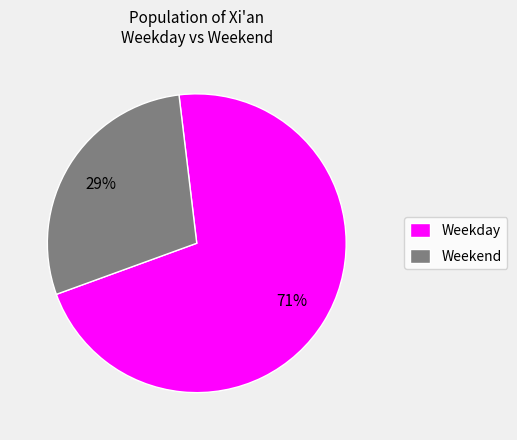

Which has a higher value, Weekday or Weekend?

Weekday